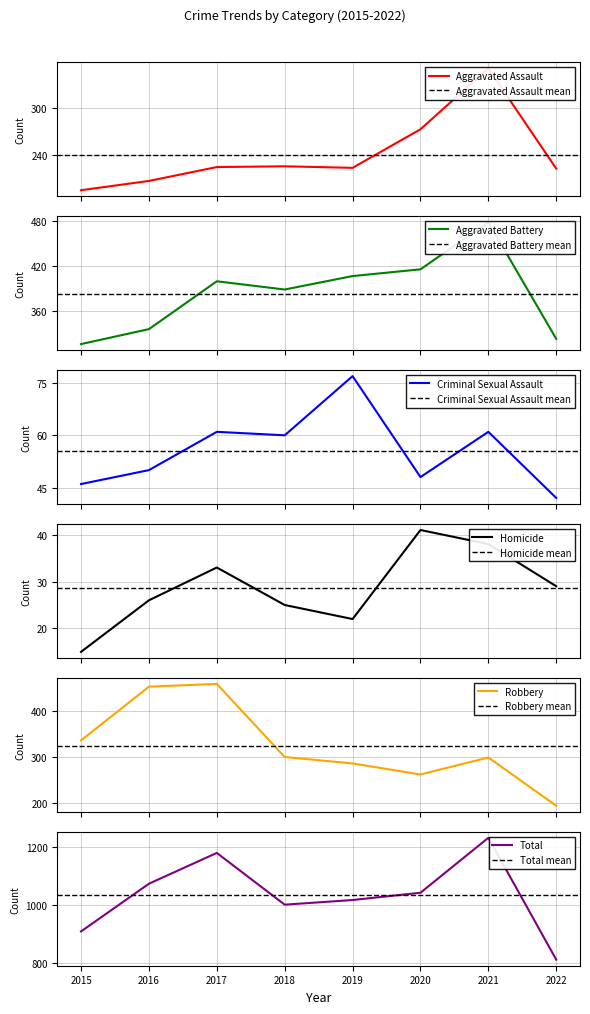

What is the average value of the Aggravated Assault series?

240